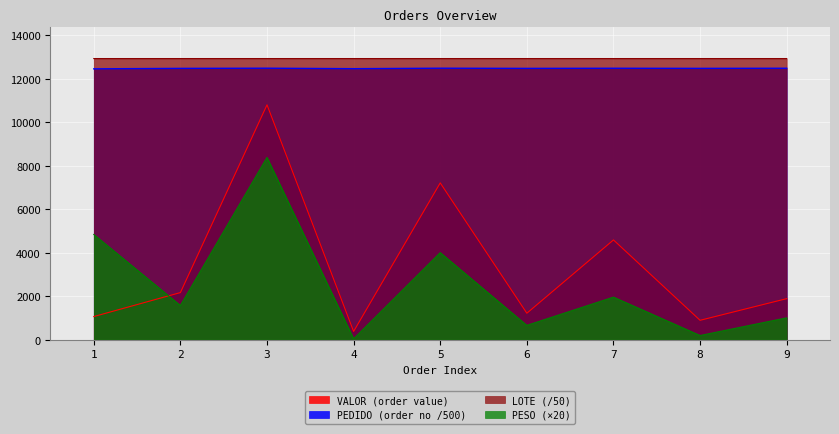

Is the value of VALOR at 4 greater than the value of LOTE at 4?

No